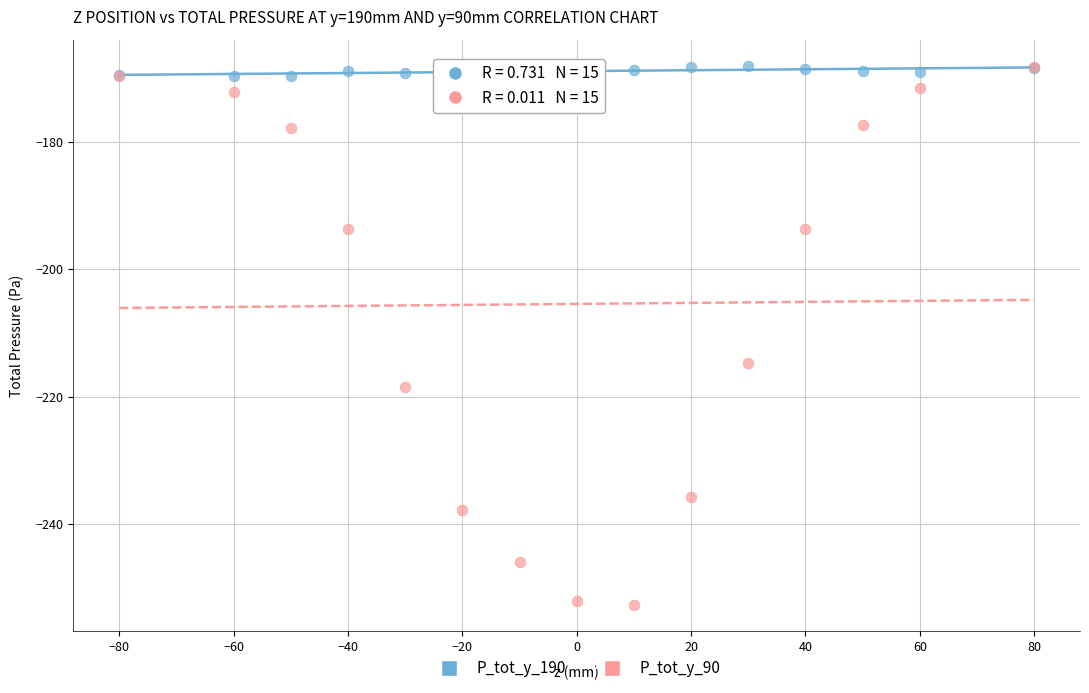

Which series contains the lowest Y value?

P_tot_y_90